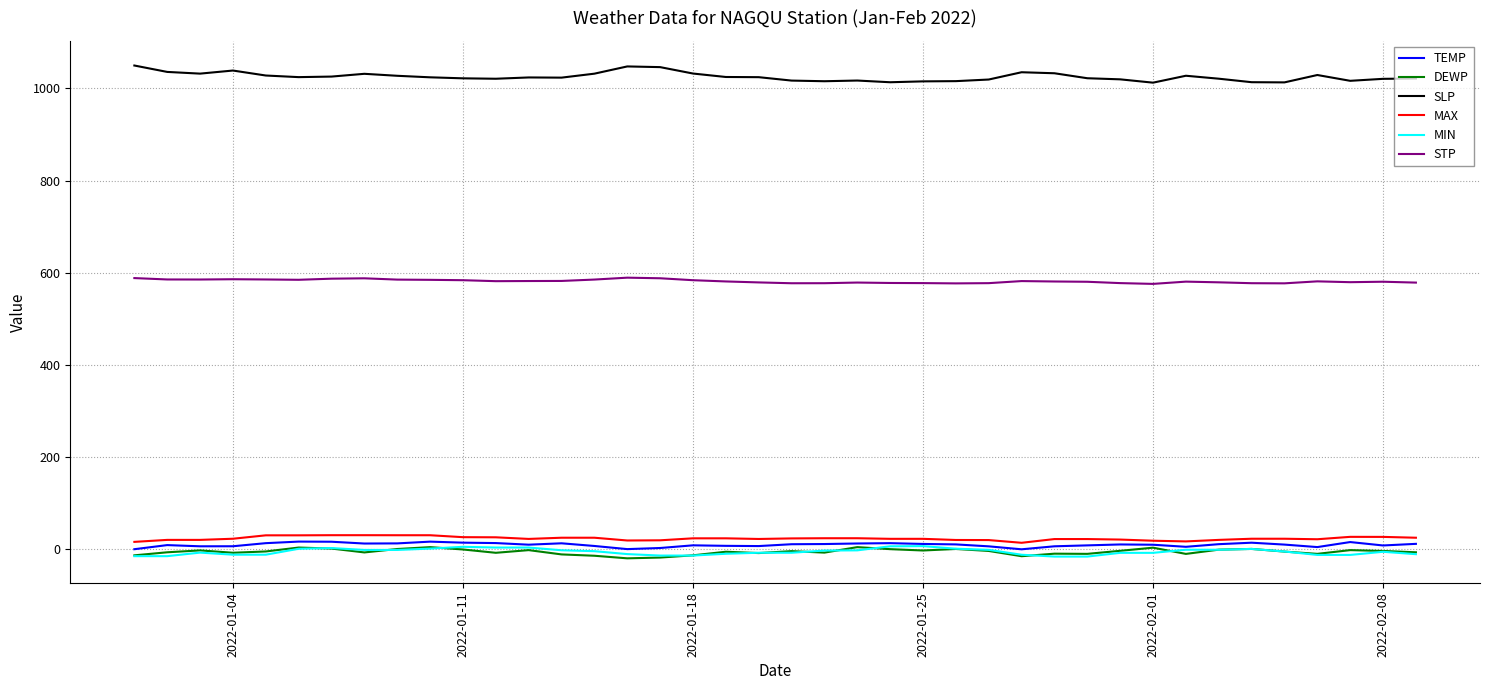

True or false: MIN and STP cross at least once.

False